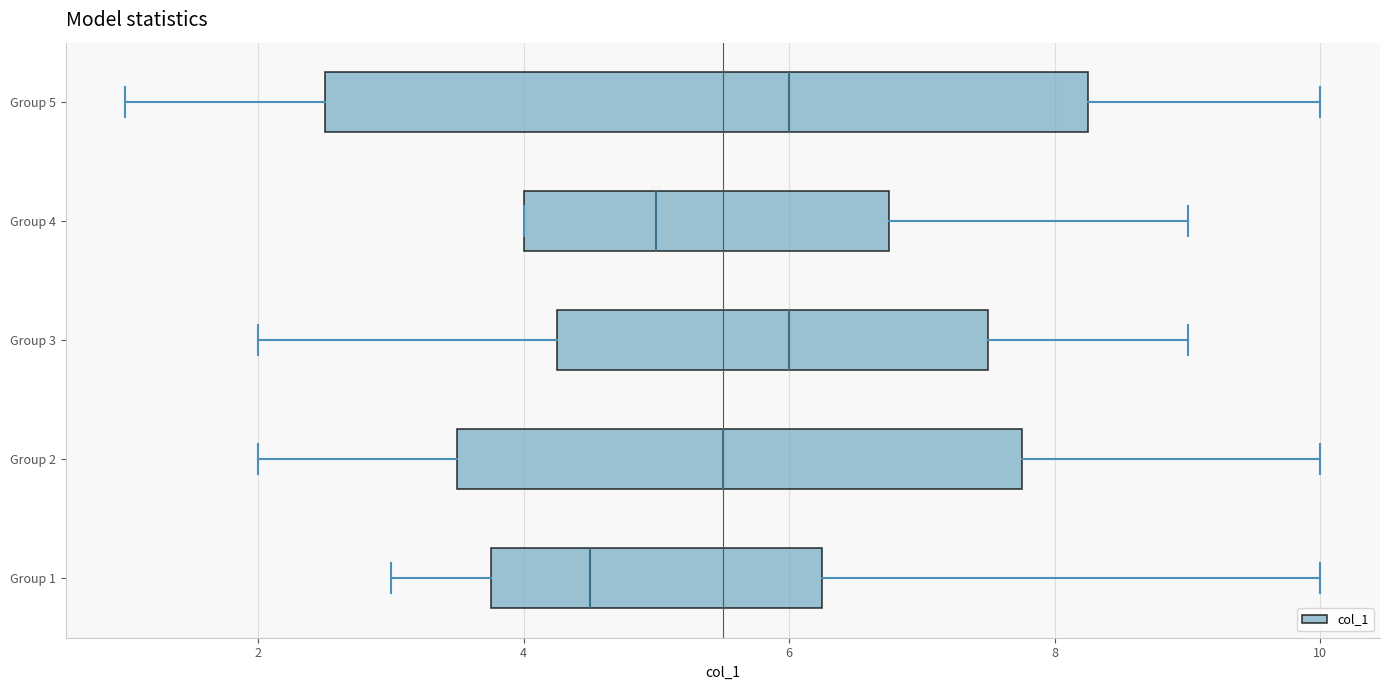

Reading bottom to top, transcribe this box plot: for each box, give where its median line is, the range the box spans, and where its two whiskers end, as read against the x-axis. The values are not printed on the chart, so give them approximately, as read against the axis.

Group 1: median 4.6, box 3.8 to 6.2, whiskers 3.0 to 10.0
Group 2: median 5.6, box 3.6 to 7.8, whiskers 2.0 to 10.0
Group 3: median 6.0, box 4.2 to 7.6, whiskers 2.0 to 9.0
Group 4: median 5.0, box 4.0 to 6.8, whiskers 4.0 to 9.0
Group 5: median 6.0, box 2.6 to 8.2, whiskers 1.0 to 10.0